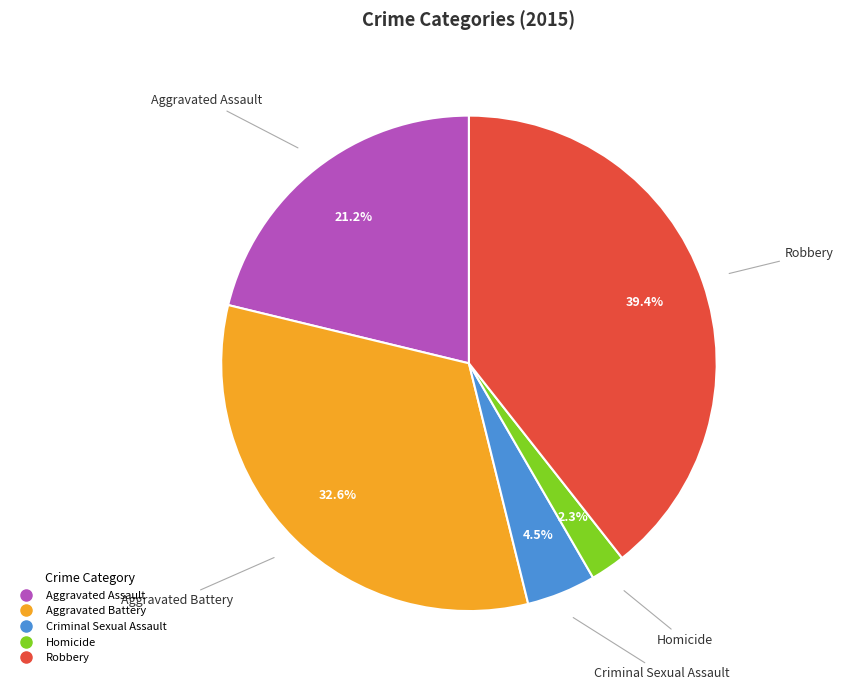

What portion of the pie excludes Aggravated Battery?

67.4%